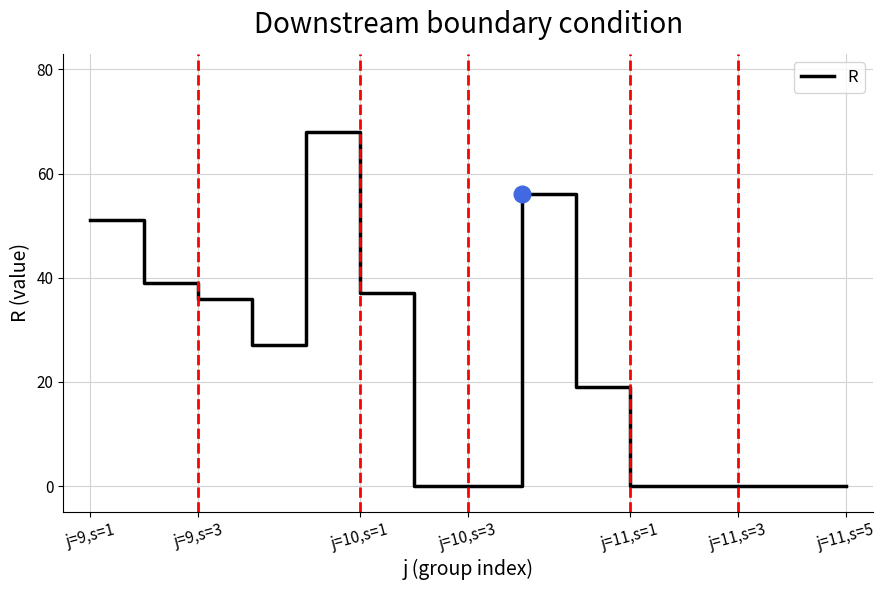

What is the sum of all values?

333